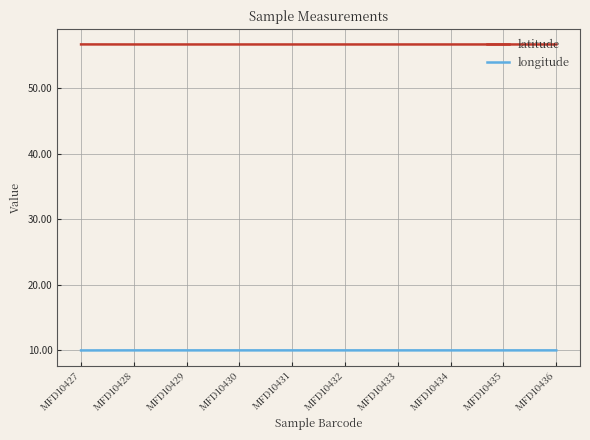

What is the average value of the latitude series?

56.7